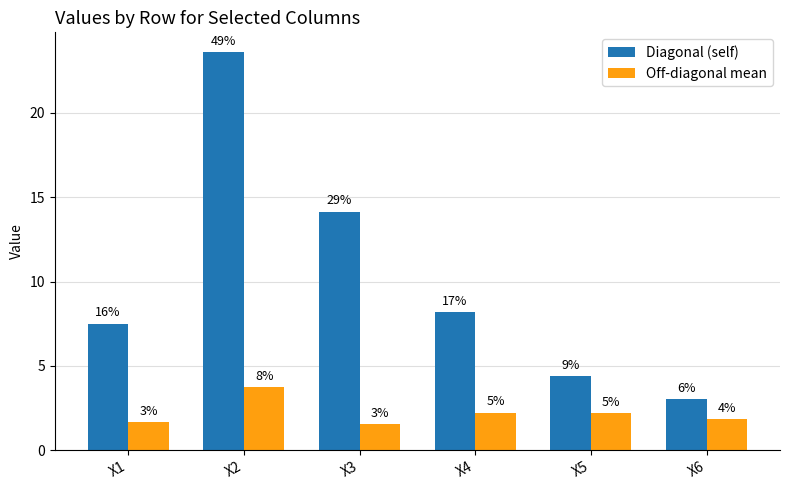

What is the maximum value shown in the chart?

23.6